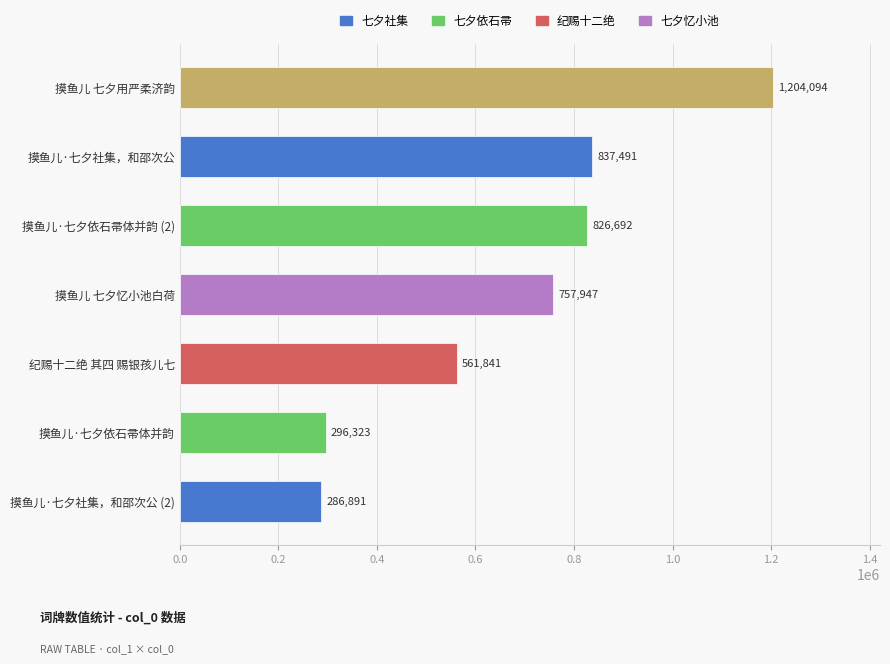

The chart shows a value of 1004894 at 摸鱼儿 七夕忆小池白荷. True or false?

False